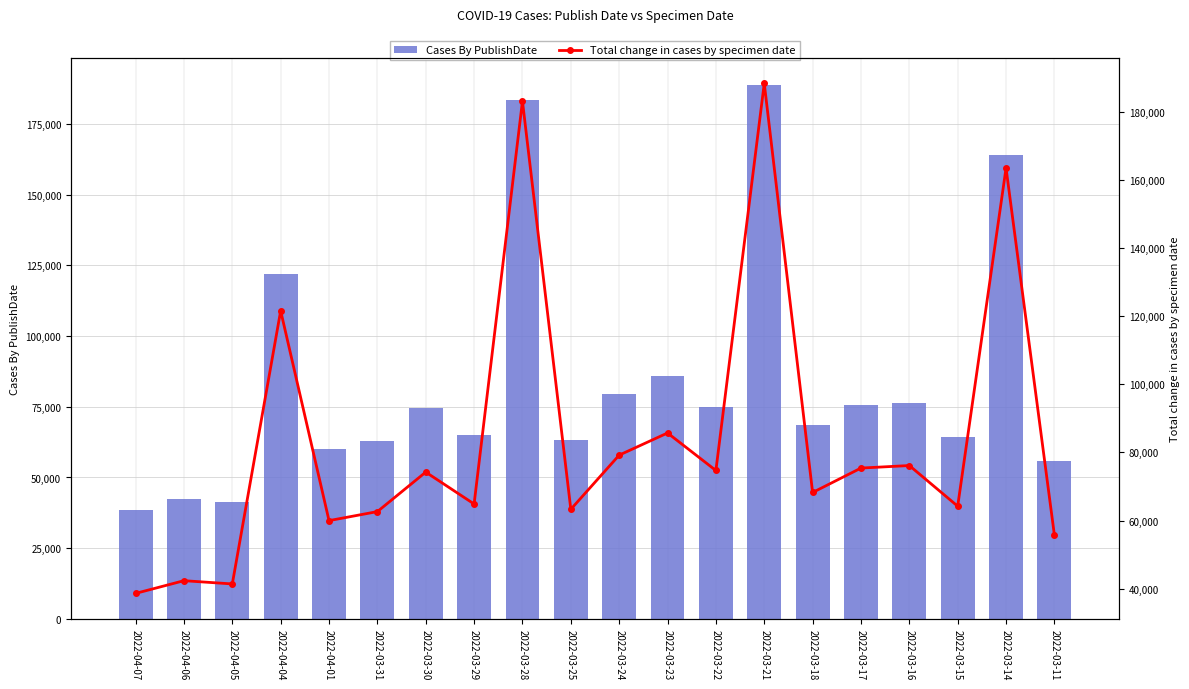

What is the difference between the second highest and minimum values in the Total change in cases by specimen date series?

144430